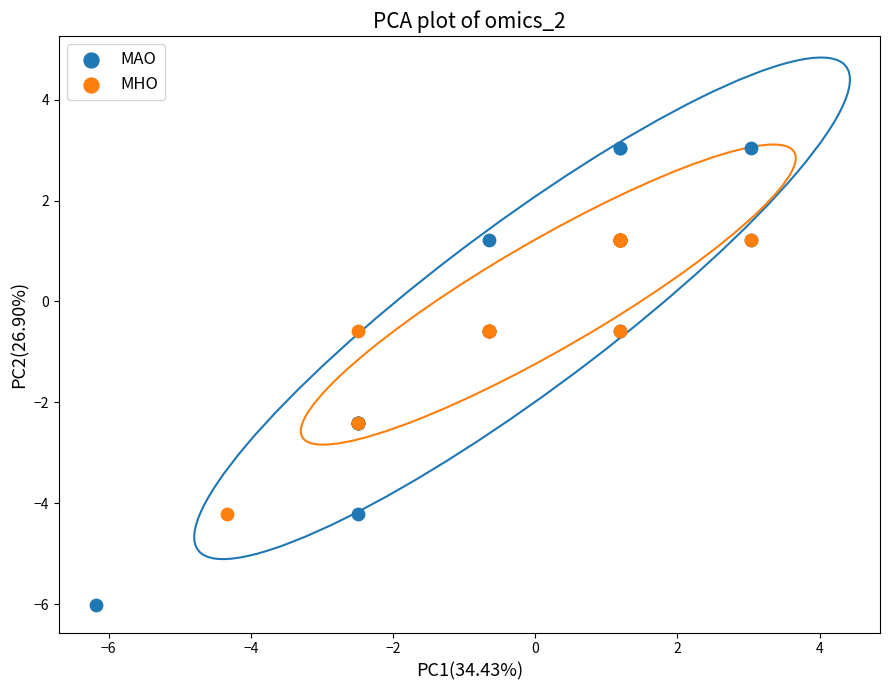

Which series reaches the minimum Y coordinate?

MAO